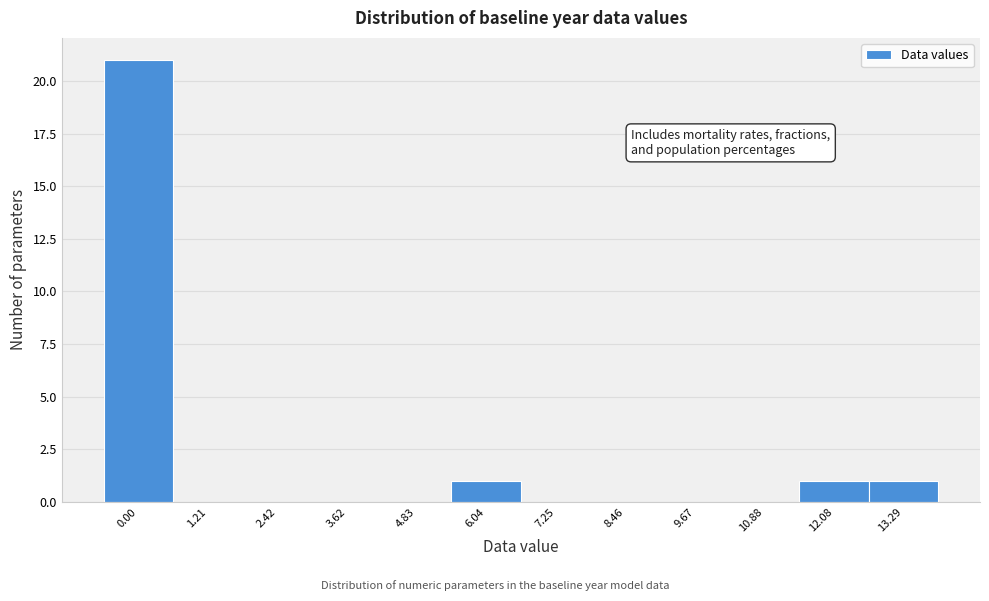

Reading left to right, transcribe all the data shown in this chart.

0.00=21	1.21=0	2.42=0	3.62=0	4.83=0	6.04=1	7.25=0	8.46=0	9.67=0	10.88=0	12.08=1	13.29=1